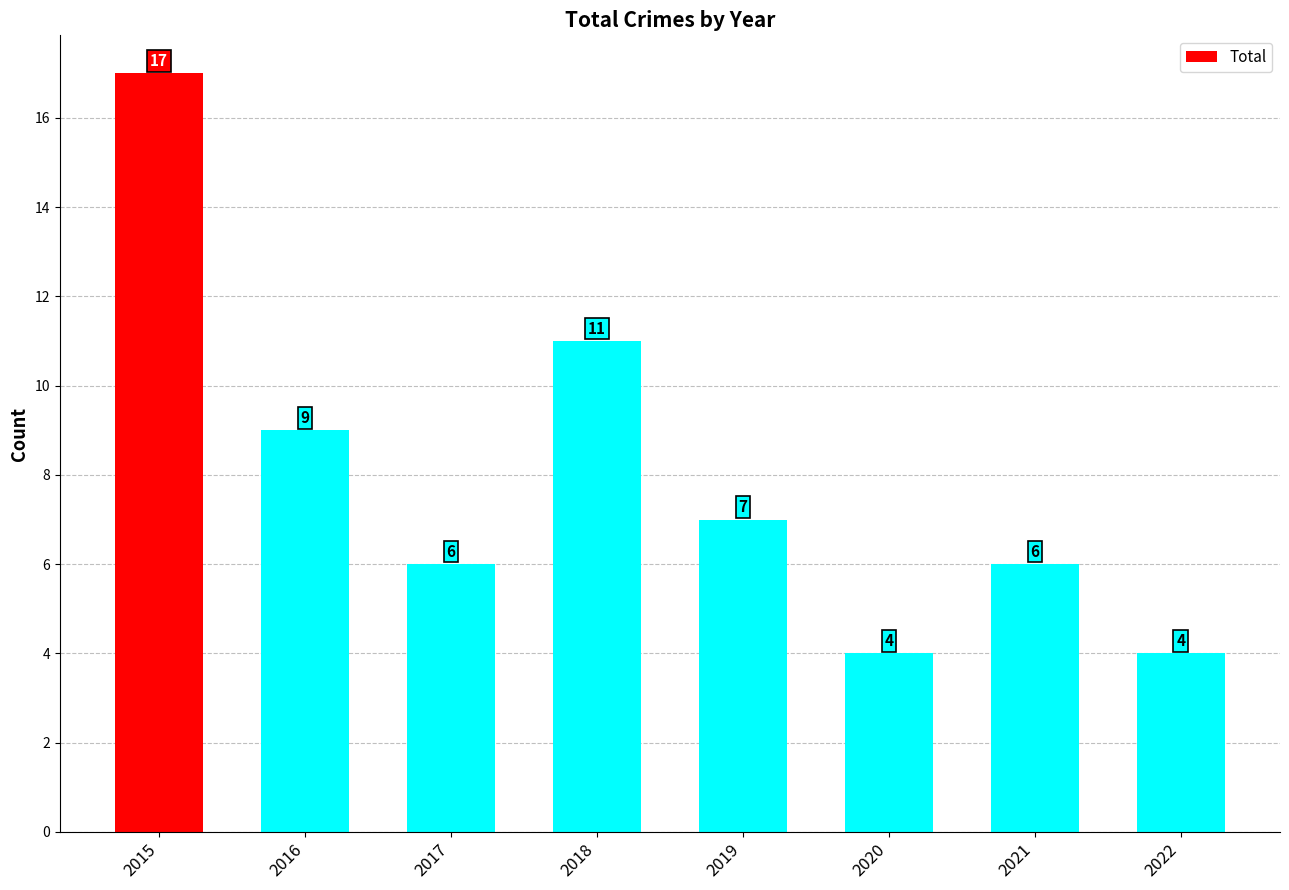

Count the number of data series in this chart.

1